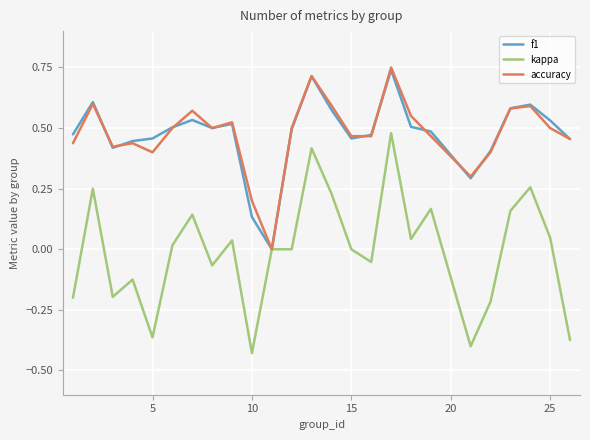

Which series has the largest range (max minus min)?

kappa